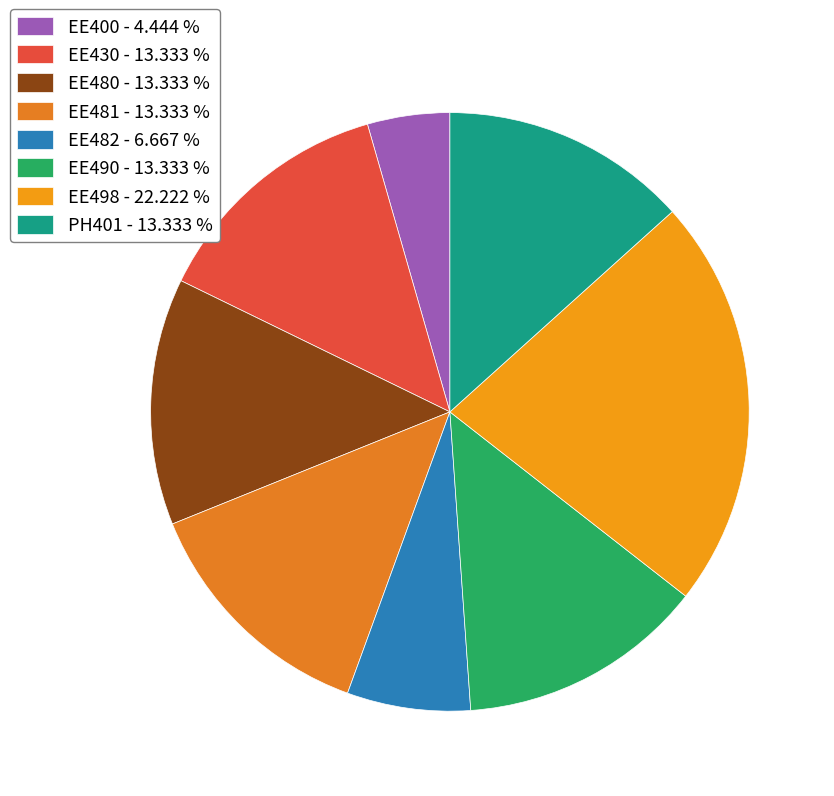

Which category has the biggest portion of the pie?

EE498